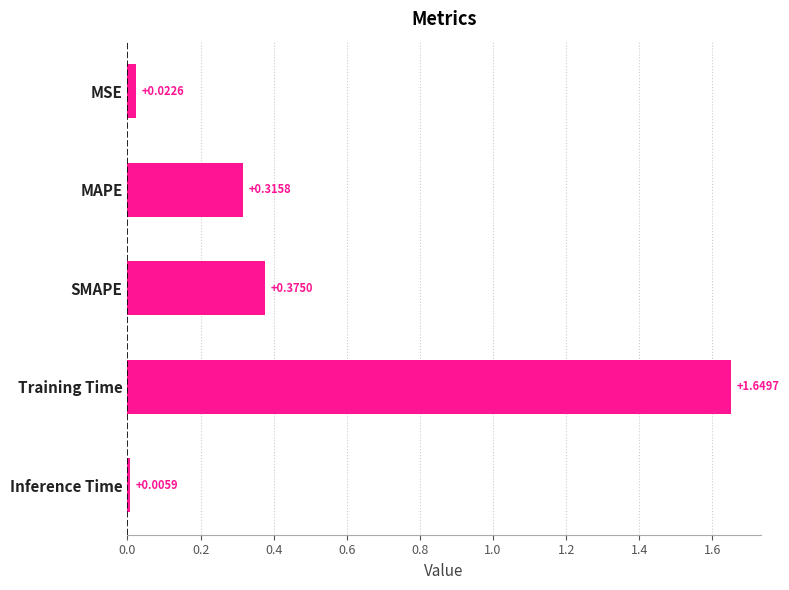

What is the average value?

0.5